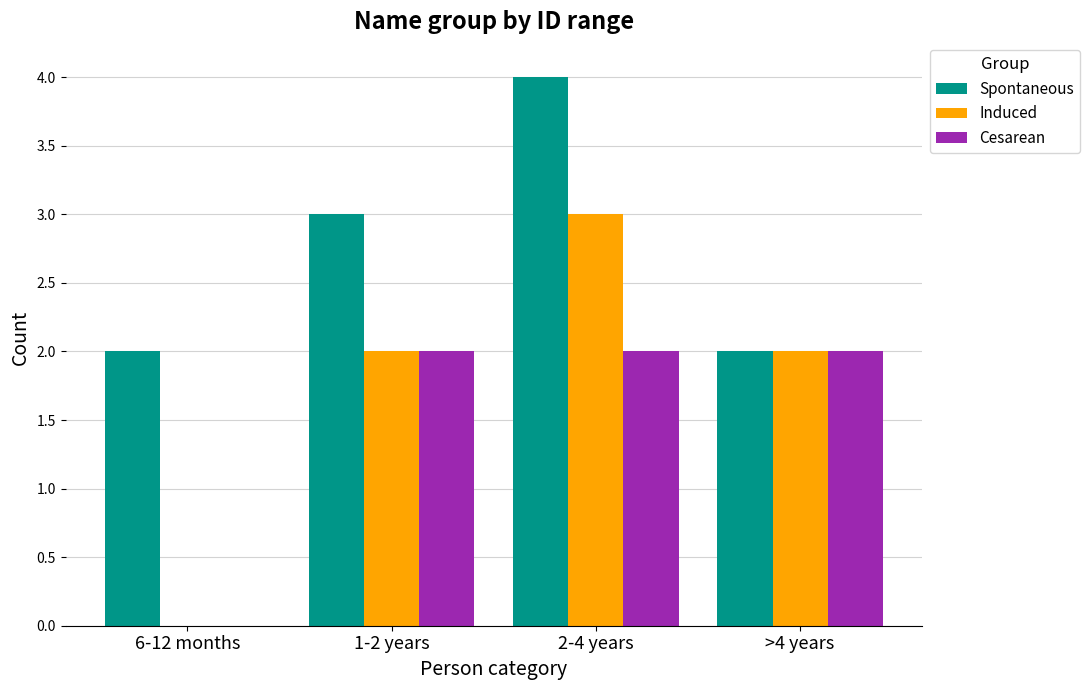

Which series has the largest total across all categories?

Spontaneous